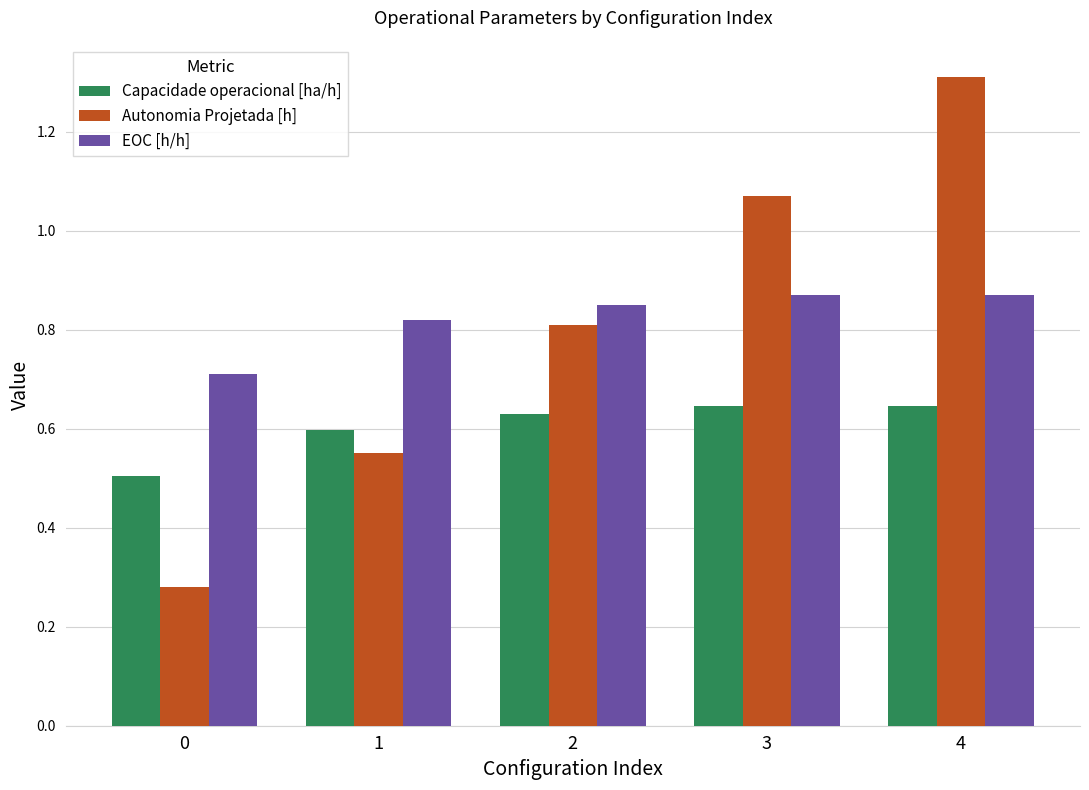

What is the sum of all Autonomia Projetada [h] values?

4.0